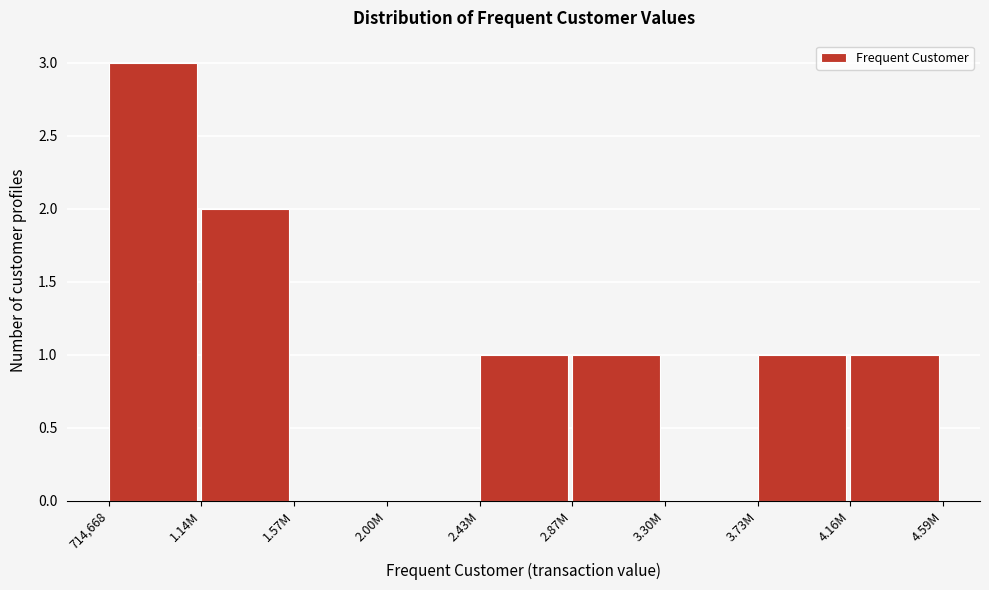

Reading right to left, list all the values displayed in this chart.

4.16M=1	3.73M=1	3.30M=0	2.87M=1	2.43M=1	2.00M=0	1.57M=0	1.14M=2	714,668=3